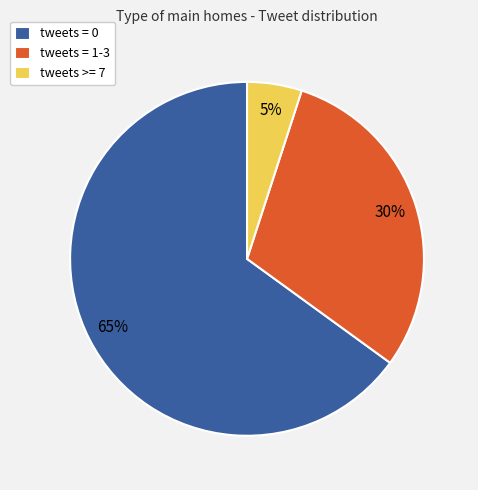

What is the largest slice in the pie chart?

tweets = 0